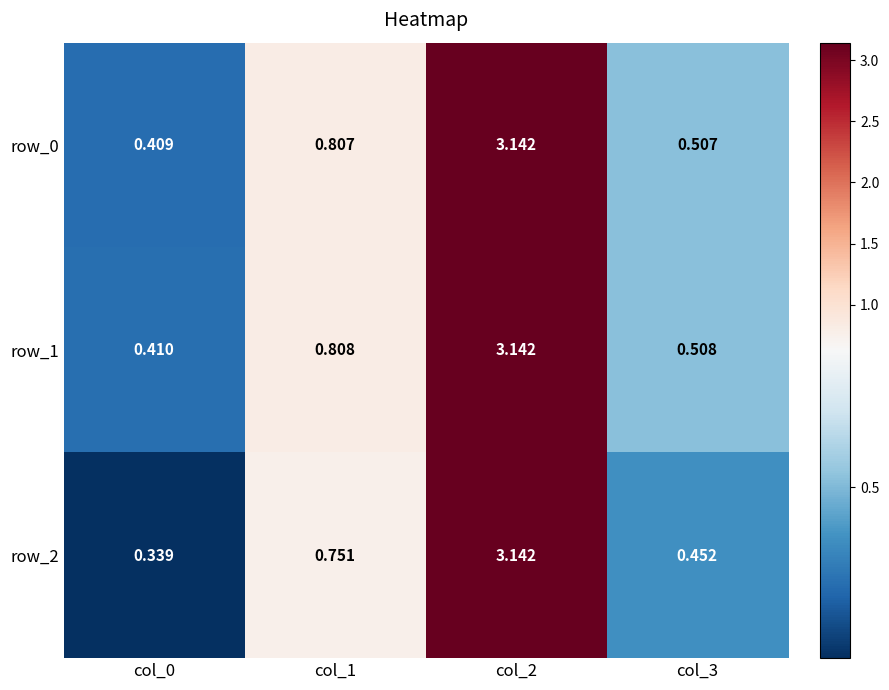

Is the value of row_1 at col_0 greater than the value of row_2 at col_1?

No